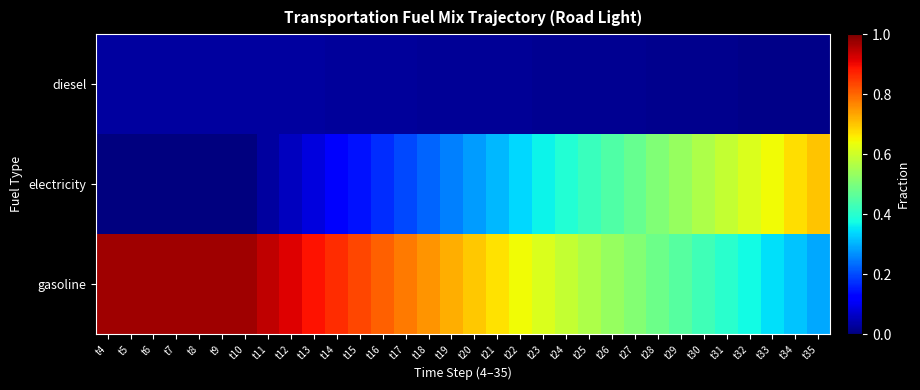

What is the spread (max minus min) of values at t7?

1.0